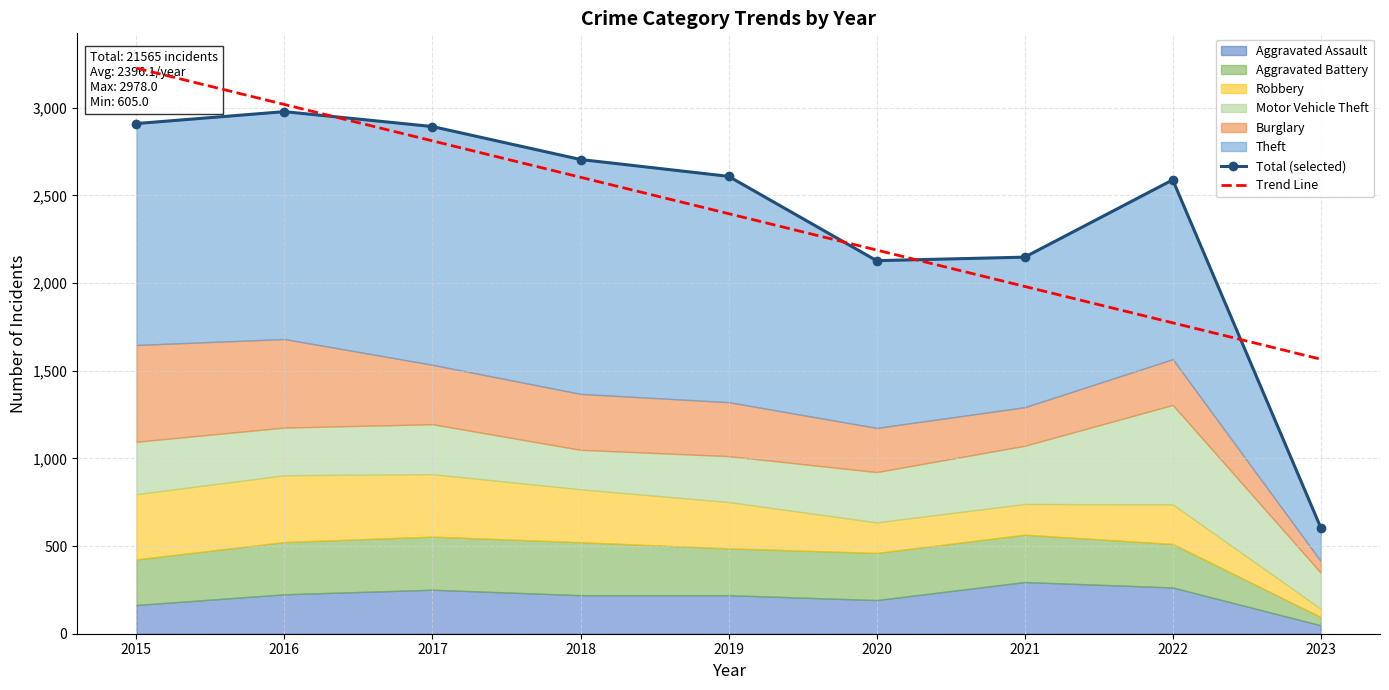

True or false: Total (selected) has a value of 2148.0 at 2021.

True